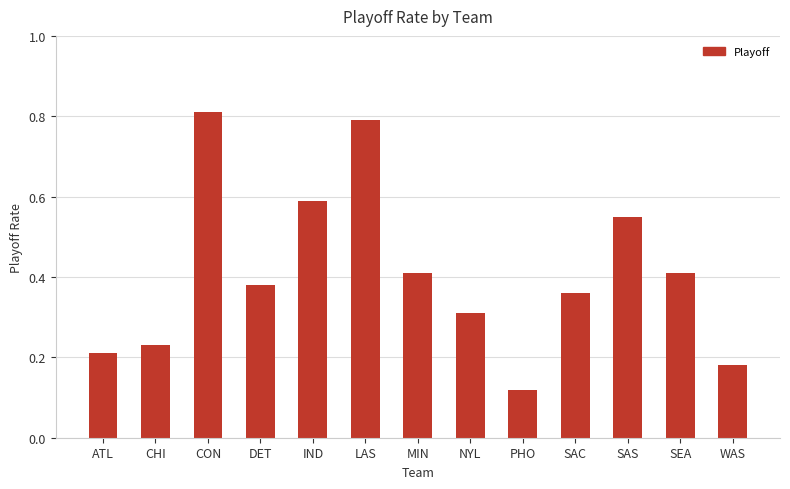

What is the change in value from LAS to NYL?

-0.5